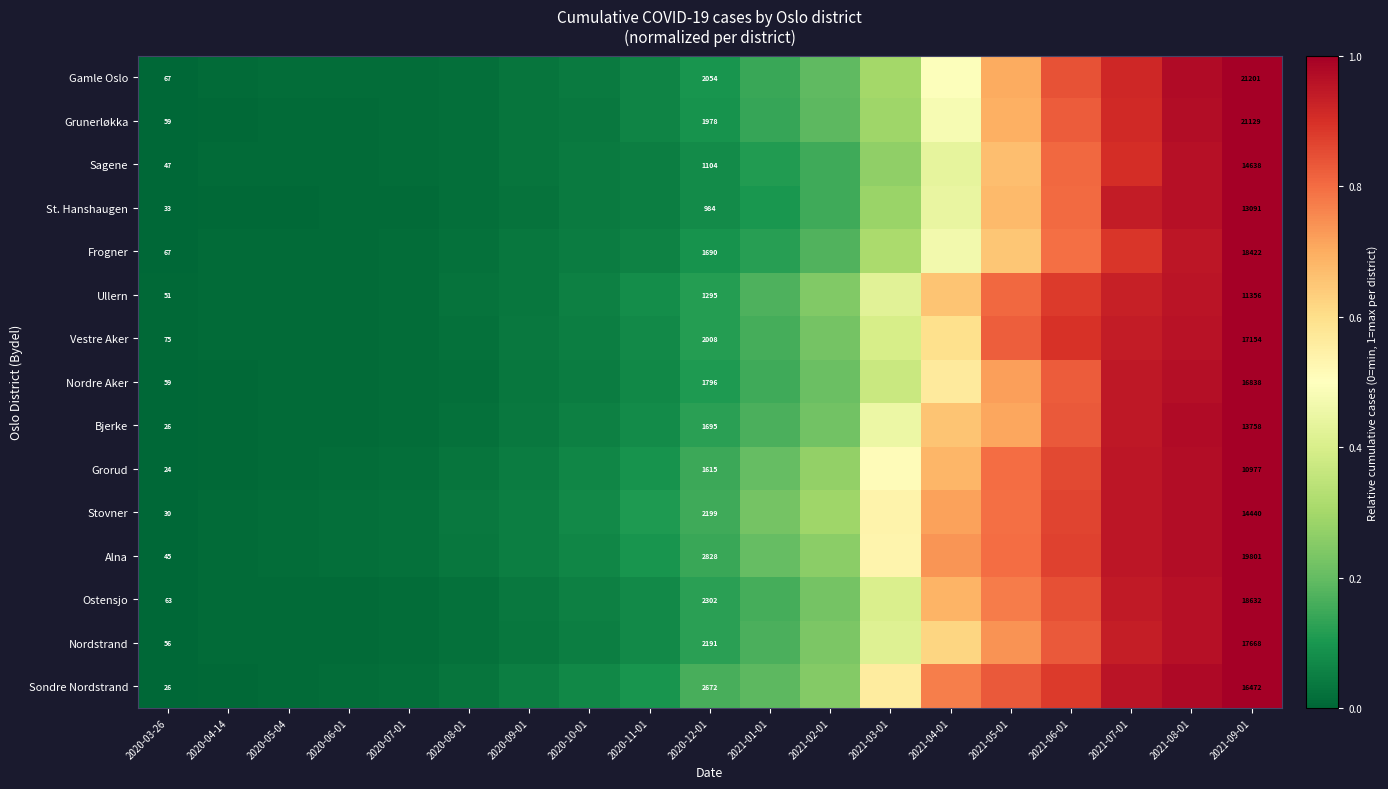

How many series are shown in this chart?

15